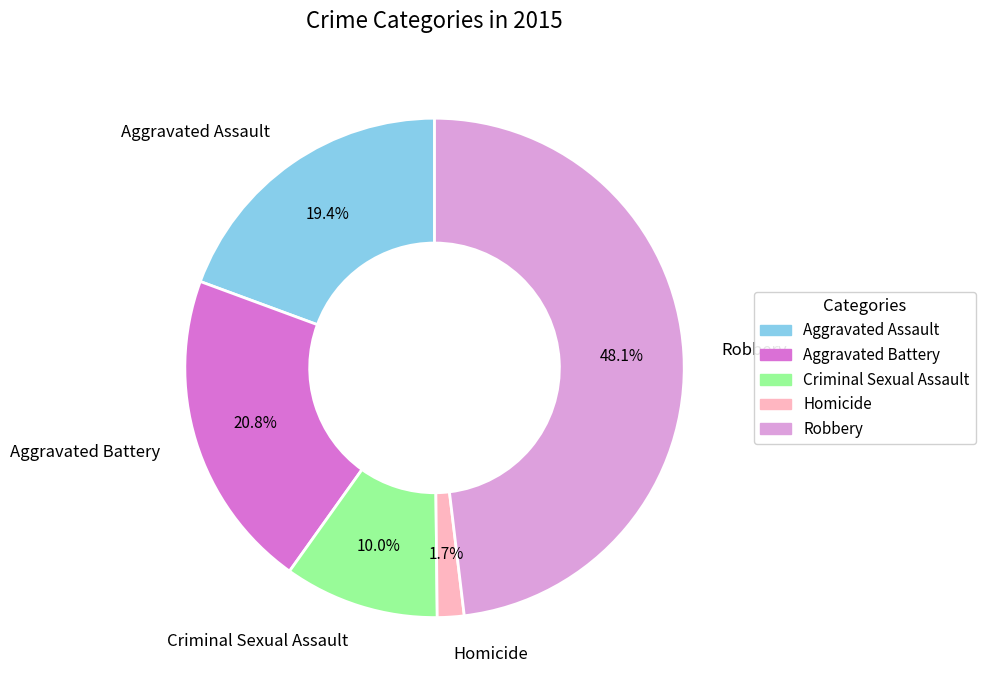

Is there any slice that represents more than half of the pie?

No